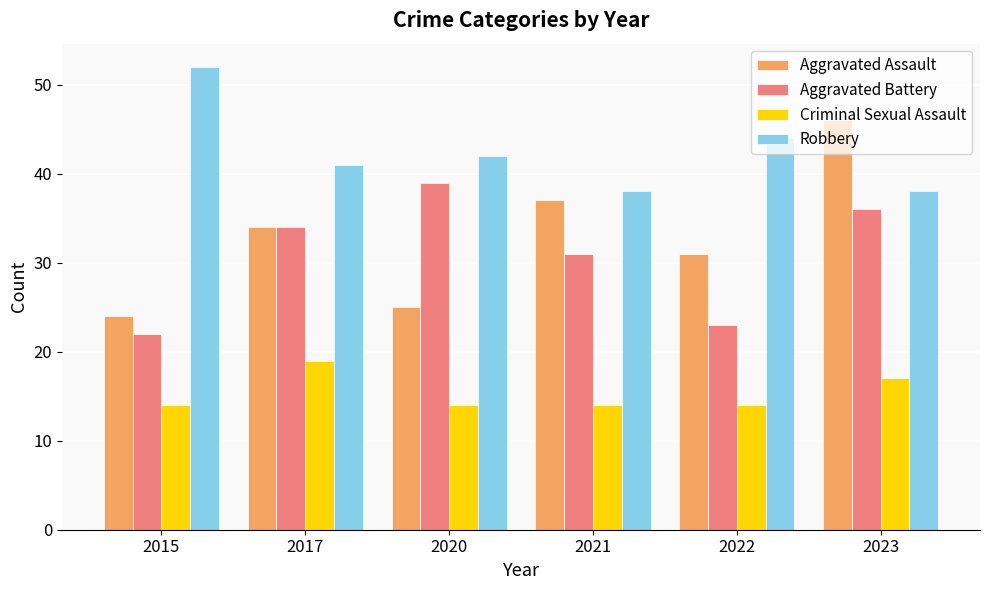

What is the difference between the Robbery values at 2023 and 2017?

3